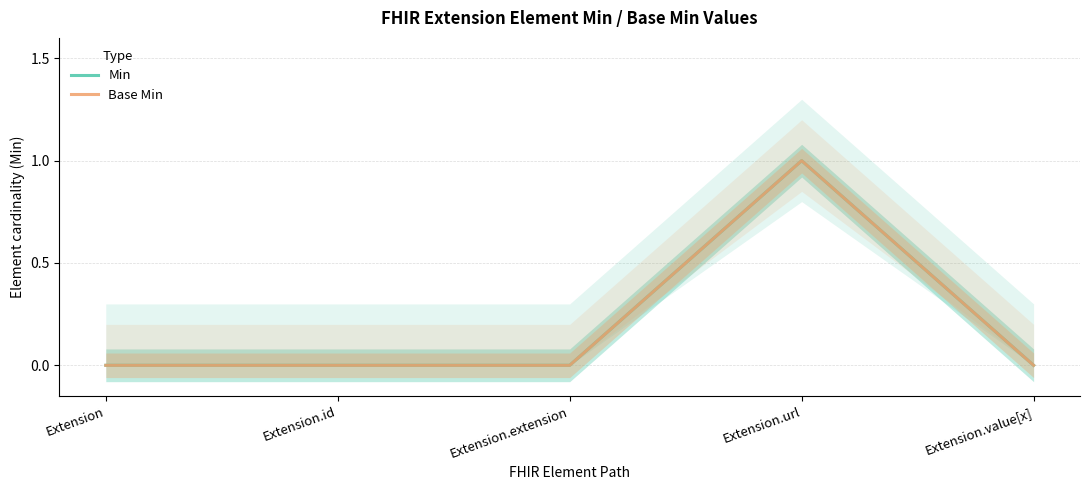

True or false: Base Min and Min cross at least once.

False